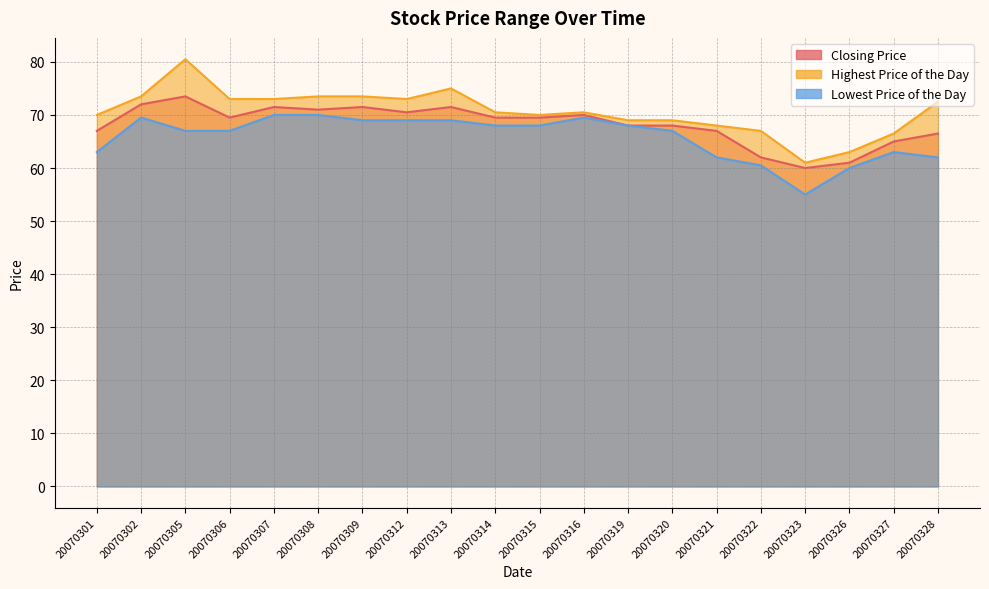

Which series has the widest spread of values?

Highest Price of the Day